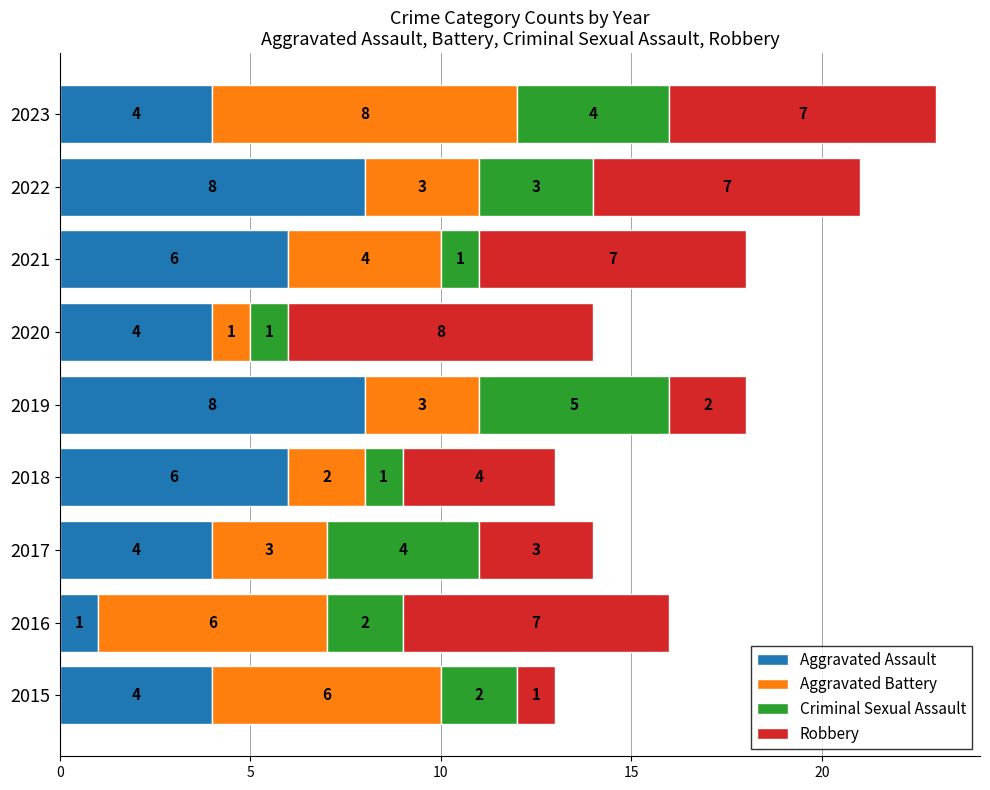

What is the difference between the Aggravated Assault values at 2016 and 2015?

3